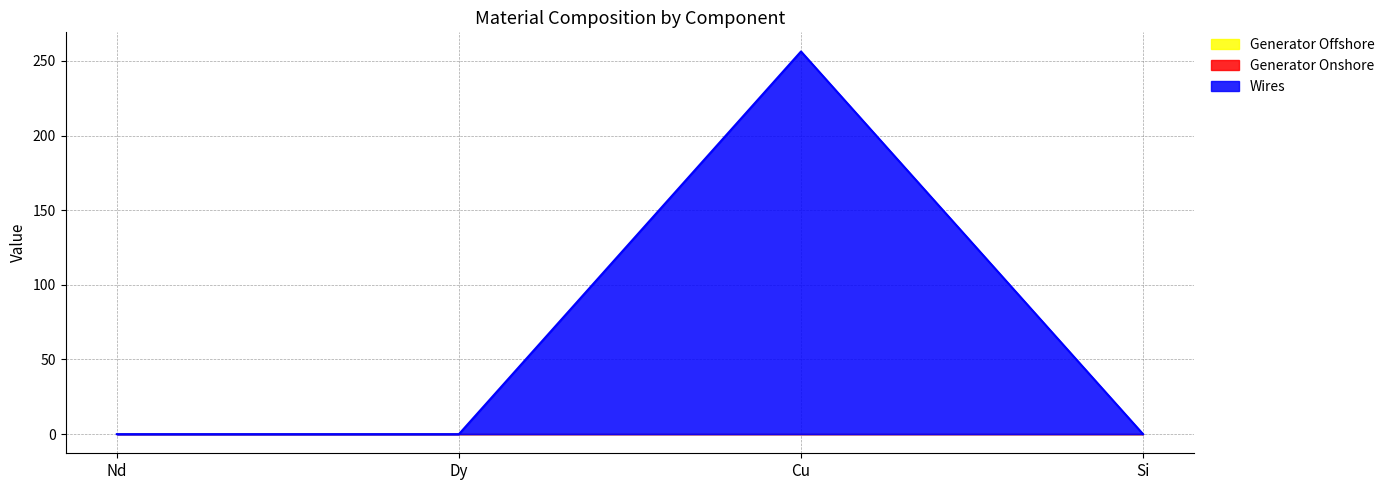

At how many categories does at least one series exceed 104?

1